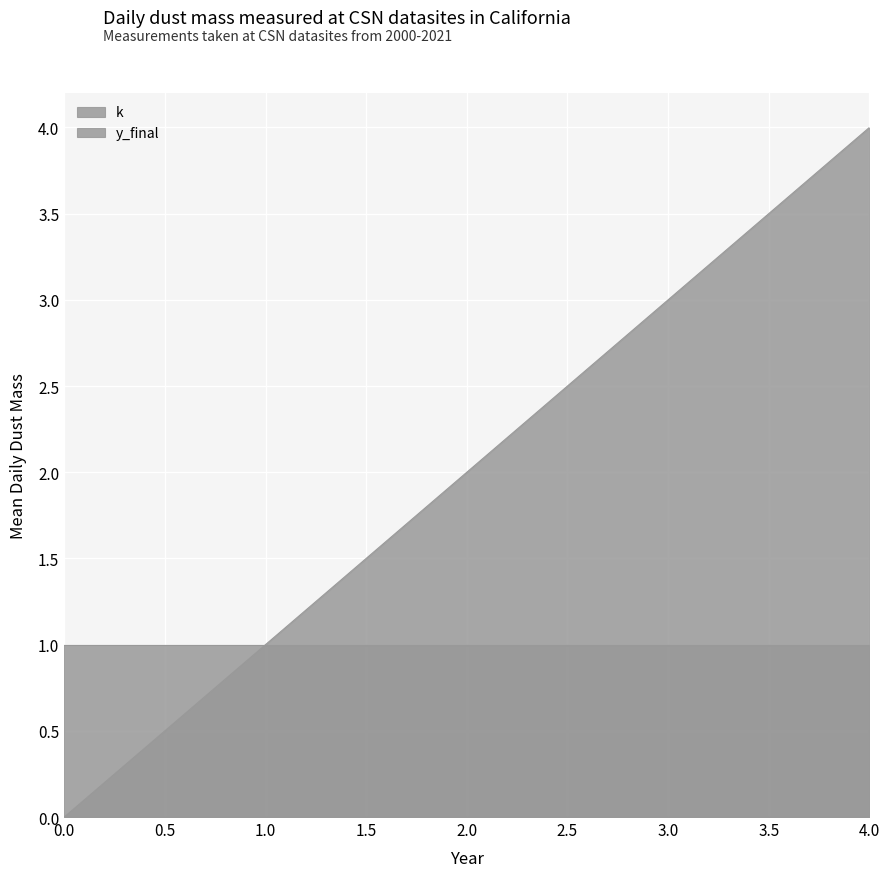

What is the change in value from 1 to 4?

+3